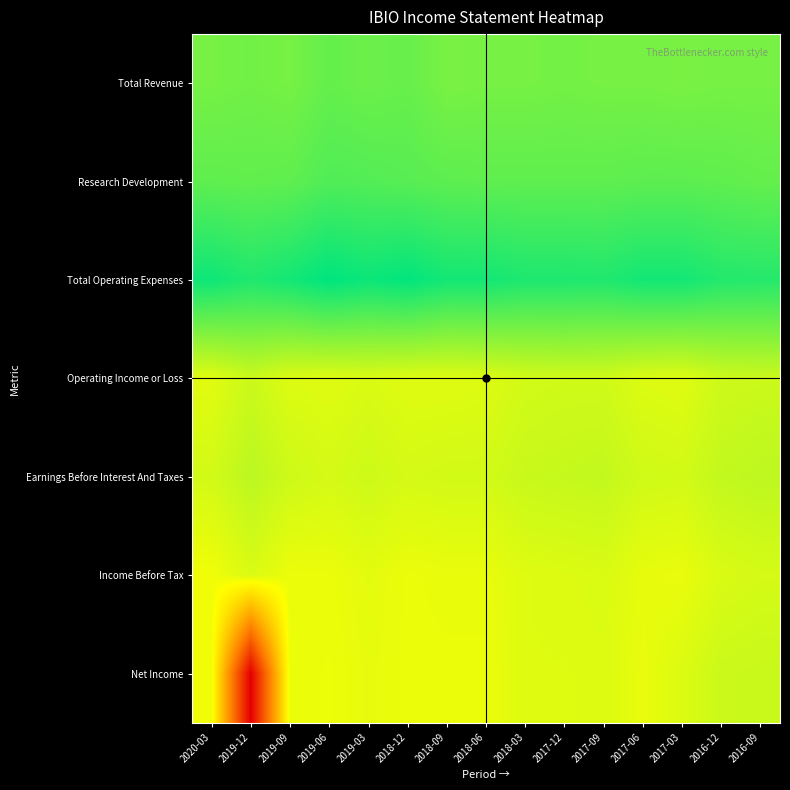

Reading left to right, what are all the values shown in this chart?

Total Revenue: 2020-03=100	2019-12=300	2019-09=100	2019-06=800	2019-03=500	2018-12=700	2018-09=0	2018-06=100	2018-03=100	2017-12=200	2017-09=100	2017-06=100	2017-03=0	2016-12=100	2016-09=100
Research Development: 2020-03=1000	2019-12=900	2019-09=1000	2019-06=1600	2019-03=1500	2018-12=1300	2018-09=1100	2018-06=1000	2018-03=1000	2017-12=1000	2017-09=1000	2017-06=1100	2017-03=1100	2016-12=1000	2016-09=800
Total Operating Expenses: 2020-03=4200	2019-12=3500	2019-09=4000	2019-06=4800	2019-03=4300	2018-12=4700	2018-09=4000	2018-06=4000	2018-03=3600	2017-12=3600	2017-09=3500	2017-06=4000	2017-03=4000	2016-12=3400	2016-09=3300
Operating Income or Loss: 2020-03=-4100	2019-12=-3200	2019-09=-3900	2019-06=-4000	2019-03=-3800	2018-12=-4000	2018-09=-4000	2018-06=-3900	2018-03=-3500	2017-12=-3400	2017-09=-3400	2017-06=-3900	2017-03=-4000	2016-12=-3300	2016-09=-3200
Earnings Before Interest And Taxes: 2020-03=-3500	2019-12=-2600	2019-09=-3300	2019-06=-3600	2019-03=-3300	2018-12=-3600	2018-09=-3500	2018-06=-3500	2018-03=-3100	2017-12=-3000	2017-09=-2900	2017-06=-3400	2017-03=-3500	2016-12=-2900	2016-09=-2700
Income Before Tax: 2020-03=-4700	2019-12=-3800	2019-09=-4500	2019-06=-4500	2019-03=-4200	2018-12=-4500	2018-09=-4400	2018-06=-4400	2018-03=-4000	2017-12=-3900	2017-09=-3800	2017-06=-4300	2017-03=-4400	2016-12=-3800	2016-09=-3600
Net Income: 2020-03=-4700	2019-12=-25400	2019-09=-4500	2019-06=-4600	2019-03=-4300	2018-12=-4500	2018-09=-4500	2018-06=-4500	2018-03=-4000	2017-12=-4000	2017-09=-3900	2017-06=-4400	2017-03=-3900	2016-12=-3200	2016-09=-3100